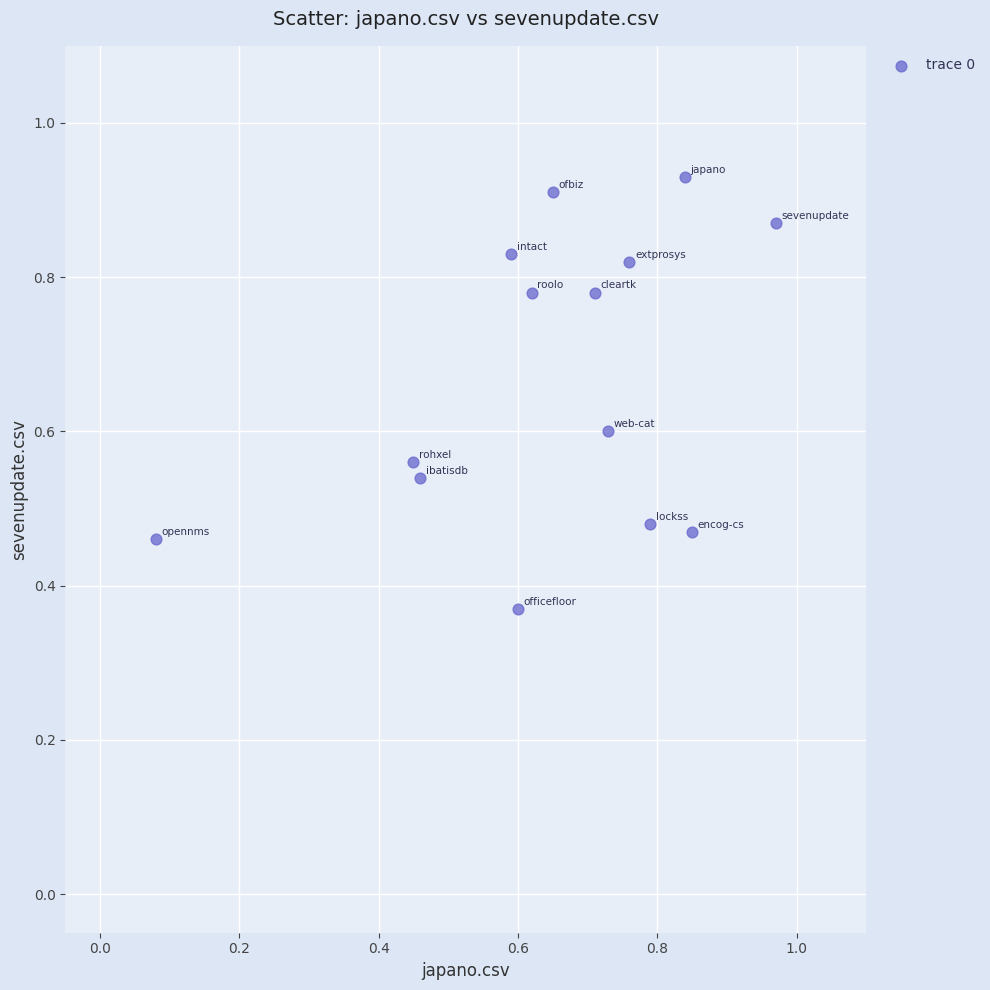

How many points are shown in the scatter plot?

14